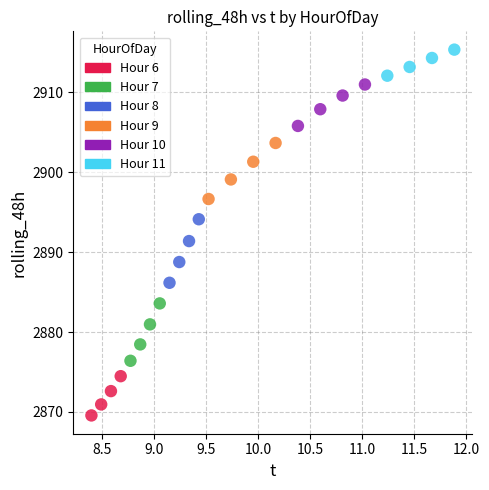

Which series reaches the minimum Y coordinate?

Hour 6